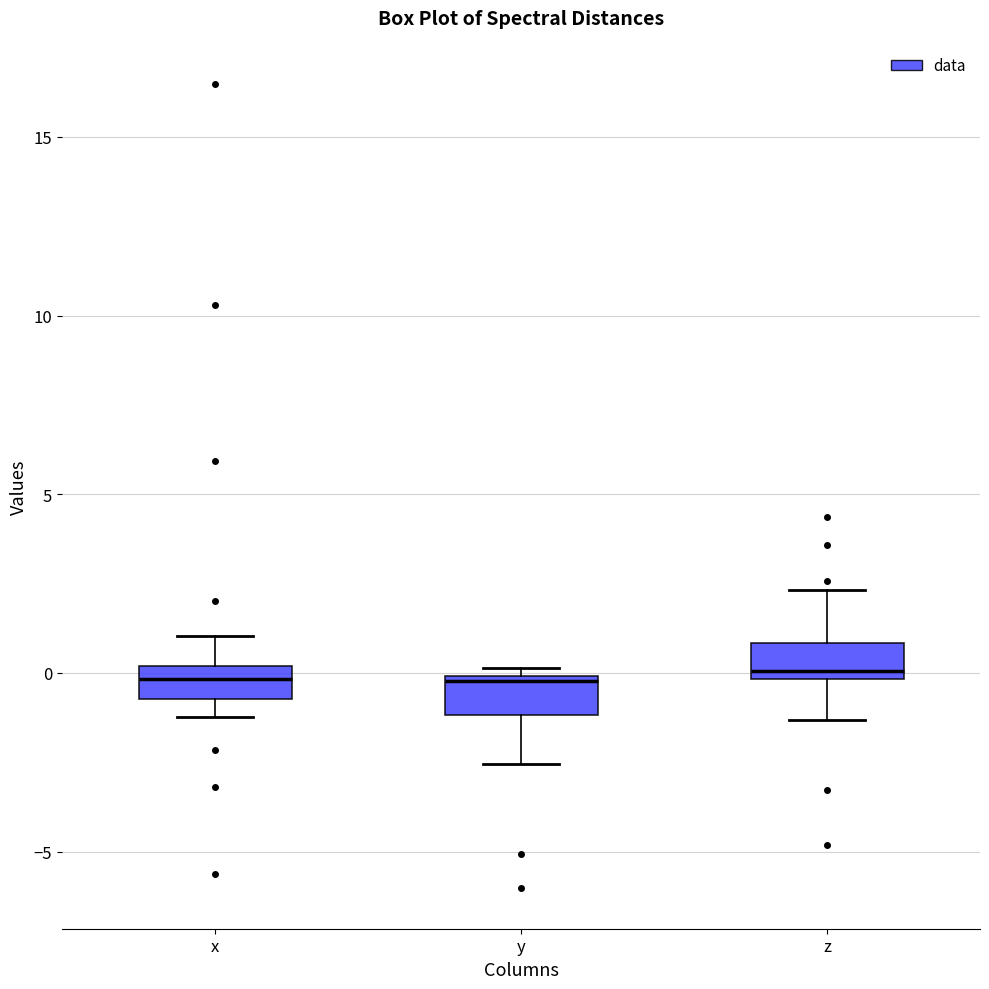

Reading left to right, transcribe this box plot: for each box, give where its median line is, the range the box spans, and where its two whiskers end, as read against the y-axis. The values are not printed on the chart, so give them approximately, as read against the axis.

x: median 0.0 (inside the box), box -0.5 to 0.0, whiskers -1.0 to 1.0
y: median 0.0, box -1.0 to 0.0, whiskers -2.5 to 0.0 (just above the box's upper edge)
z: median 0.0 (just above the box's lower edge), box 0.0 to 1.0, whiskers -1.5 to 2.5